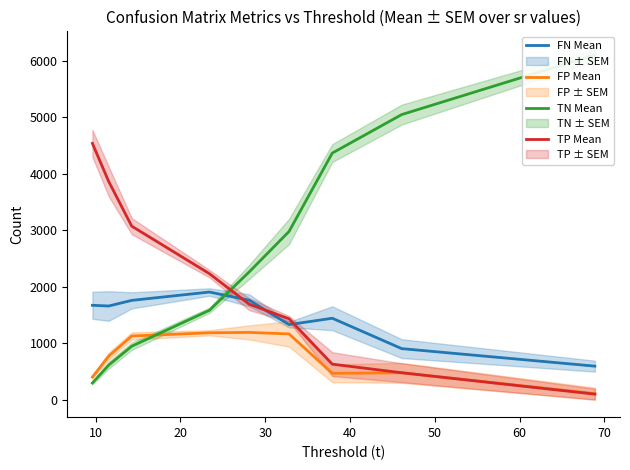

True or false: FP Mean and TN Mean cross at least once.

True